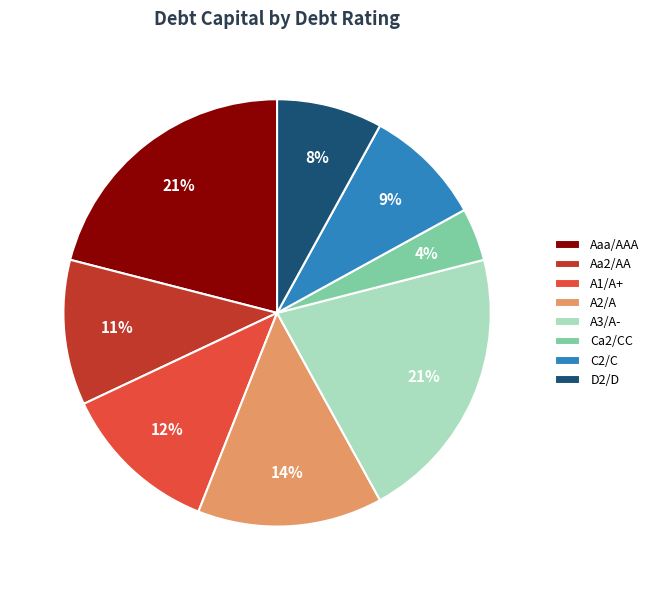

Does A2/A represent more than half of the total?

No